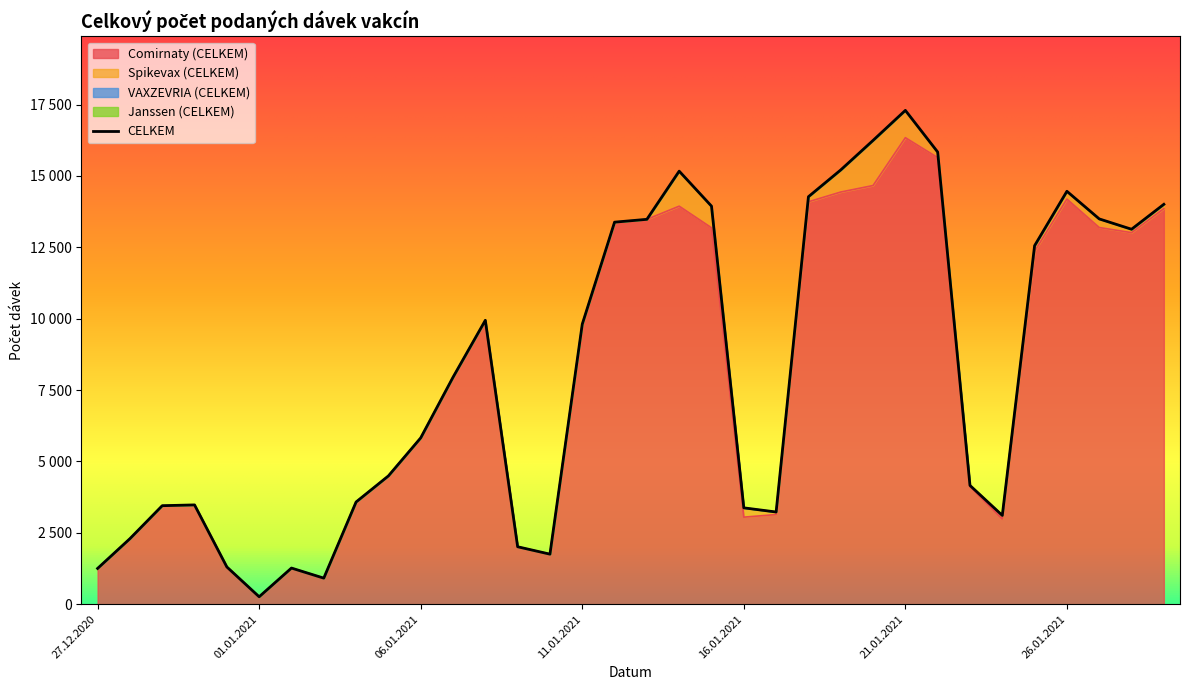

What position from the left is 23.01.2021?

28